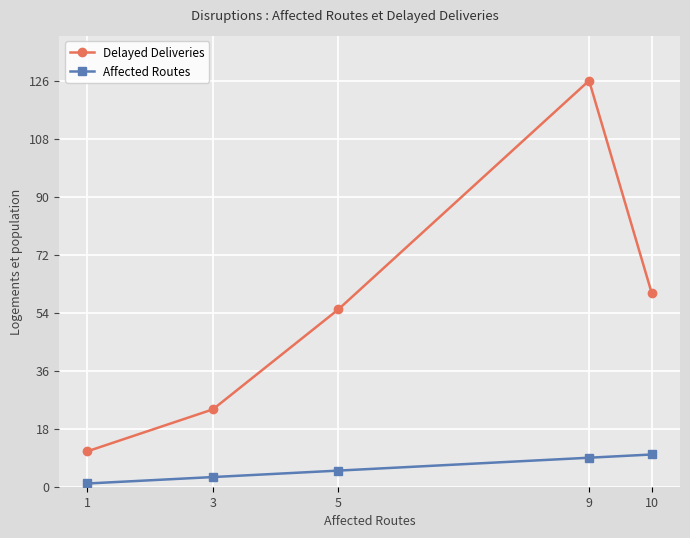

True or false: Delayed Deliveries and Affected Routes cross at least once.

False